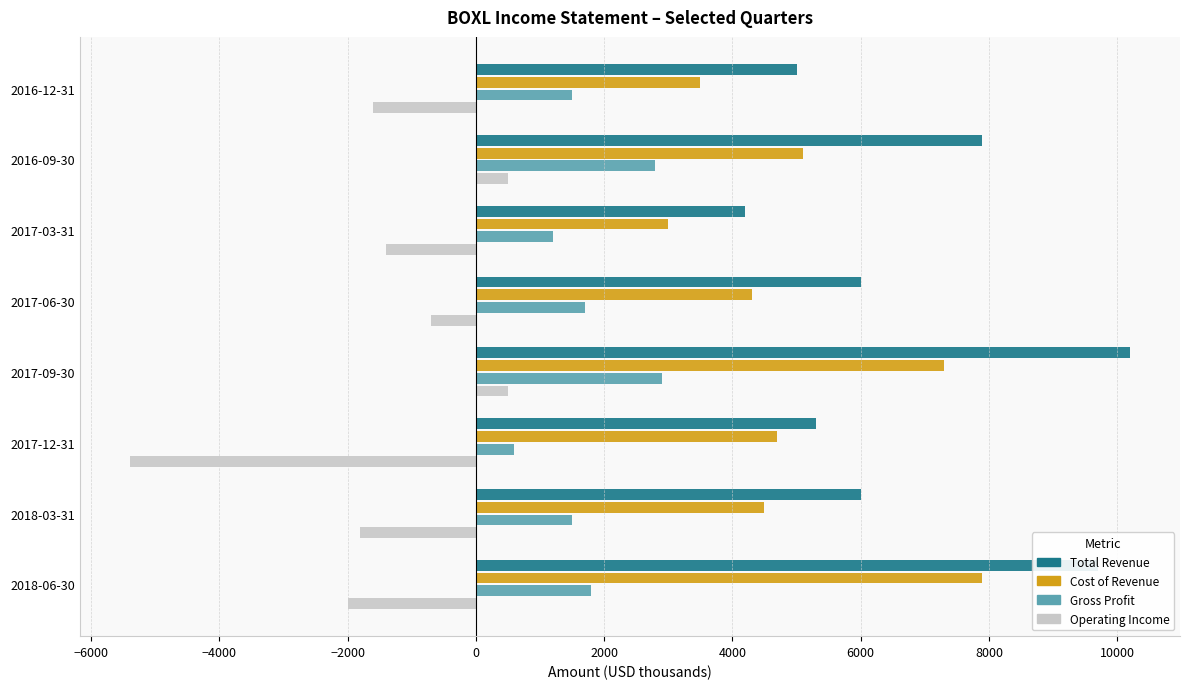

At how many categories does at least one series exceed 3745?

8